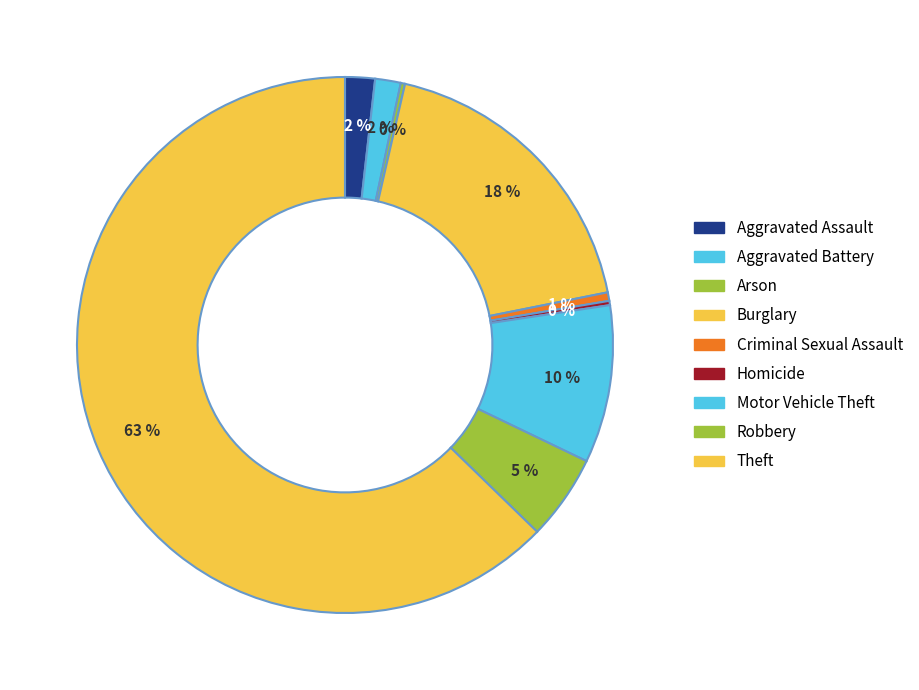

Rank the categories by value from lowest to highest.

Arson, Homicide, Criminal Sexual Assault, Aggravated Battery, Aggravated Assault, Robbery, Motor Vehicle Theft, Burglary, Theft